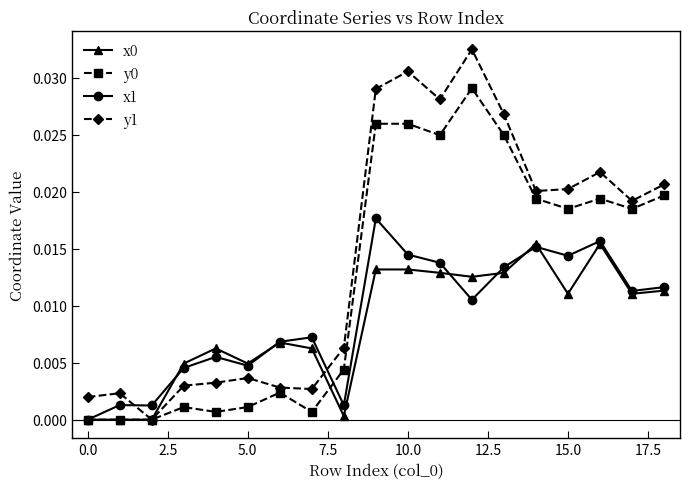

True or false: y1 and x1 intersect in this chart.

True